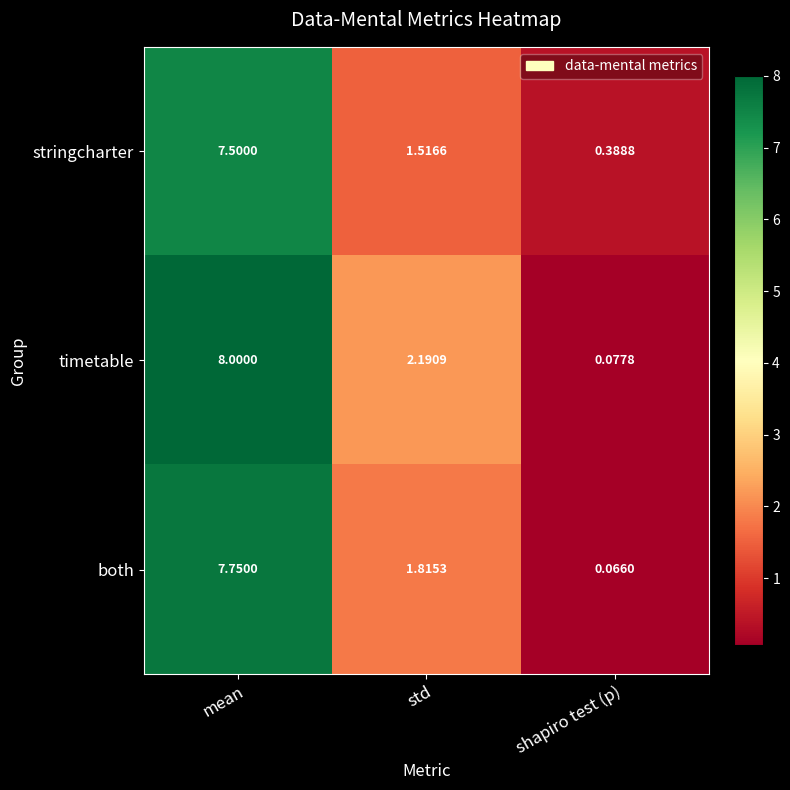

How many data points in timetable are above 2?

2